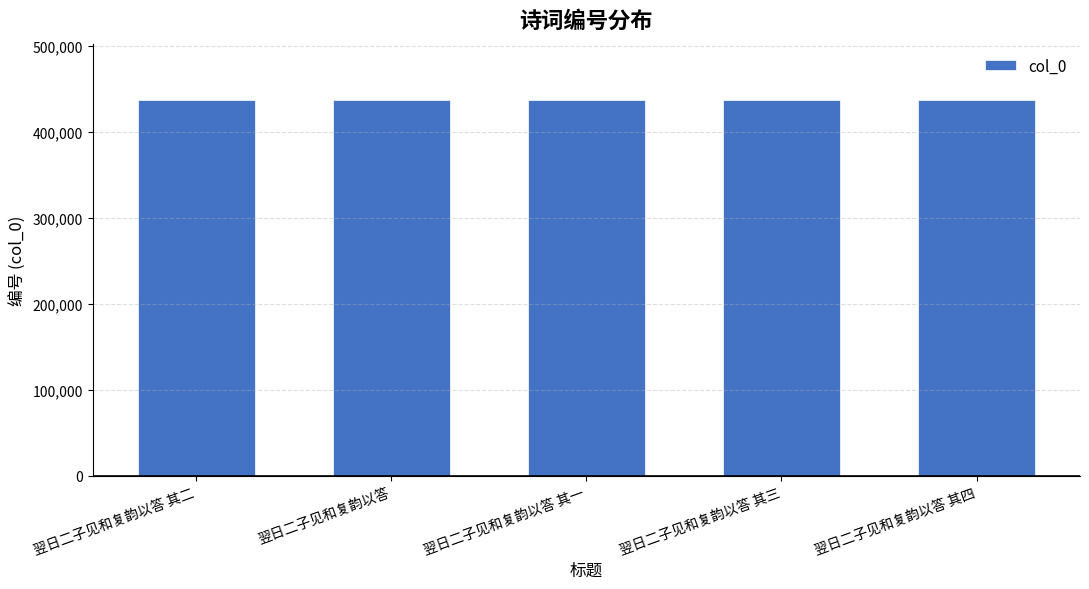

What is the smallest value displayed?

436146